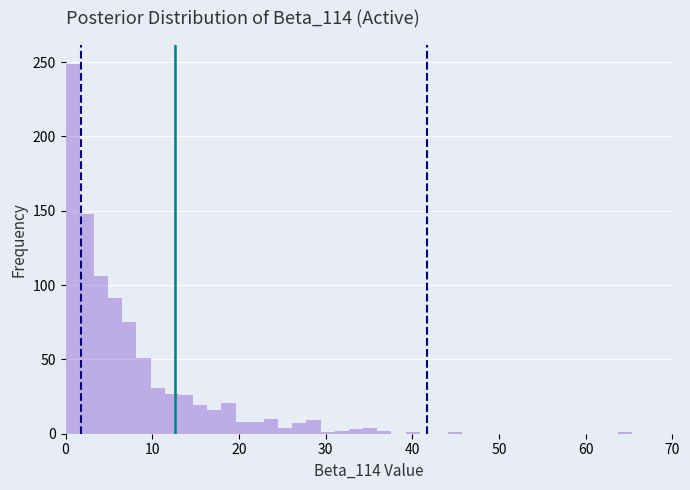

Read against the x-axis, roughly where is the centre of the tallest bar?

1